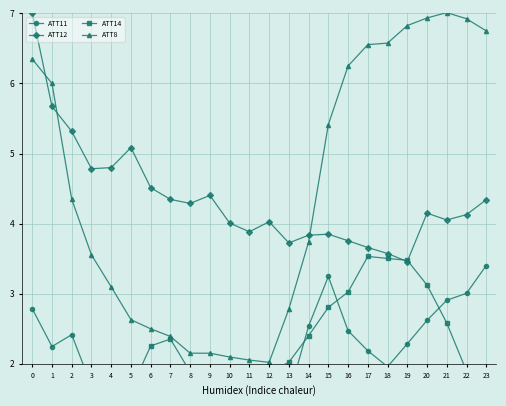

How many interior local peaks does the ATT12 series have?

5